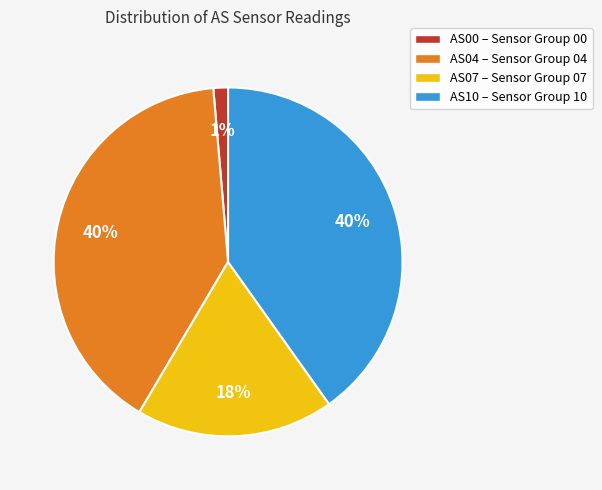

To the nearest percent, what is the difference between the largest and smallest slice percentages?

39%